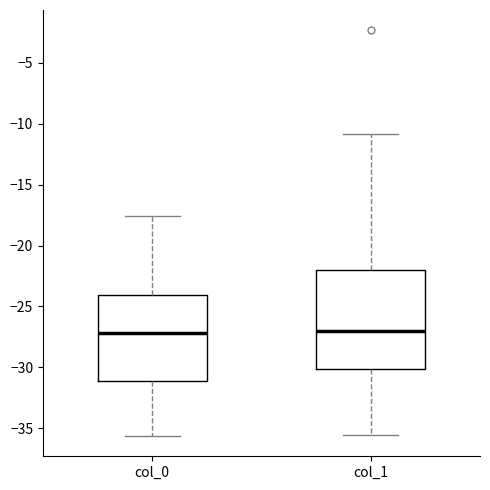

Where does the median line of the box for col_1 sit on the y-axis? The values are not printed on the chart, so give them approximately, as read against the axis.

-27.0